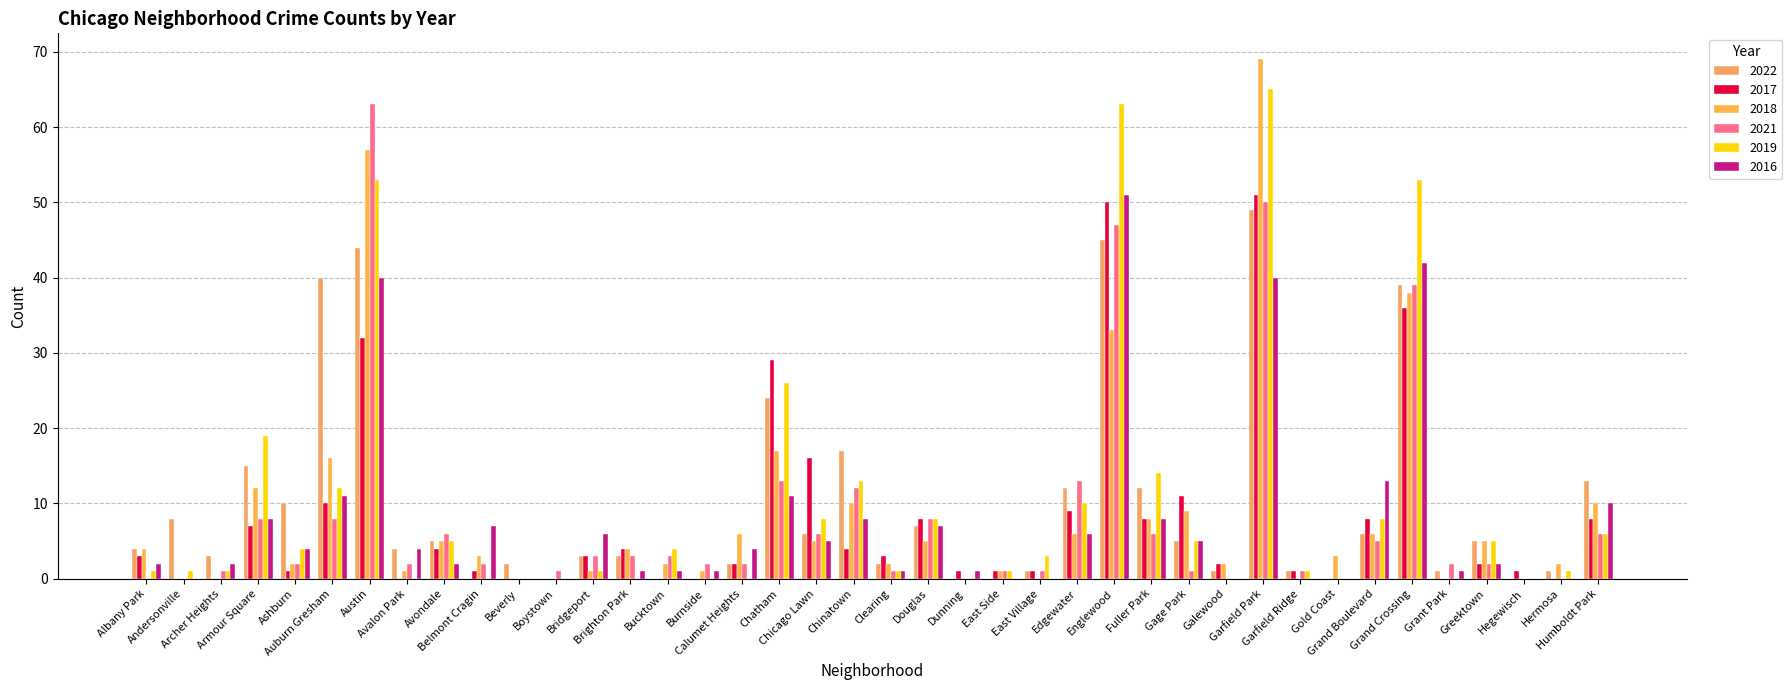

How many groups of bars are there?

40